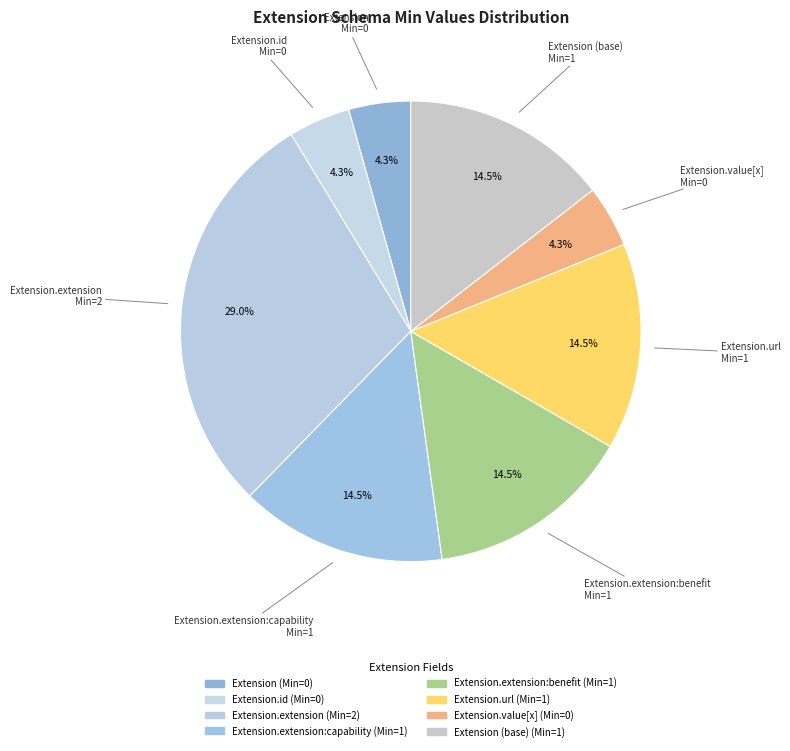

How many segments does this pie chart have?

8